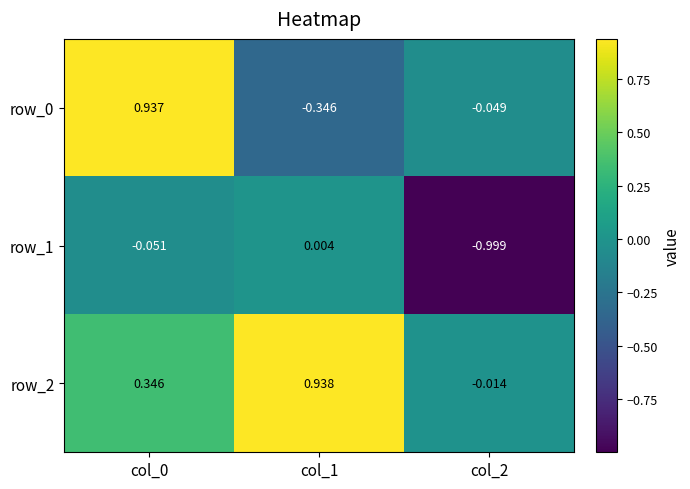

Is the value of row_1 at col_2 greater than the value of row_0 at col_1?

No